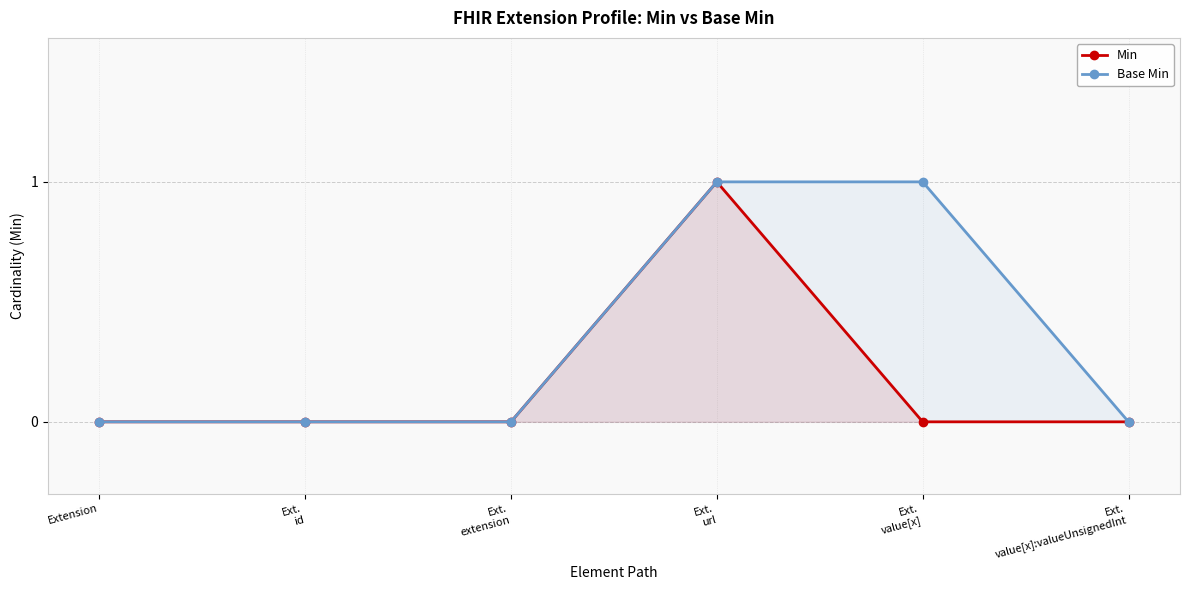

Does the chart display data point markers on the line(s)?

Yes